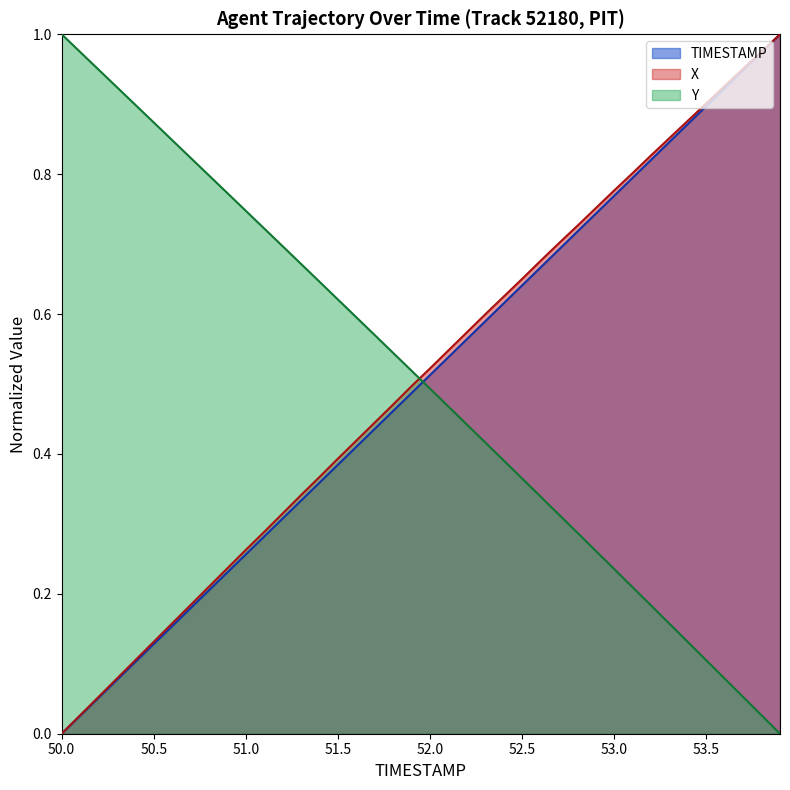

True or false: TIMESTAMP has more than 2 interior local peaks.

False